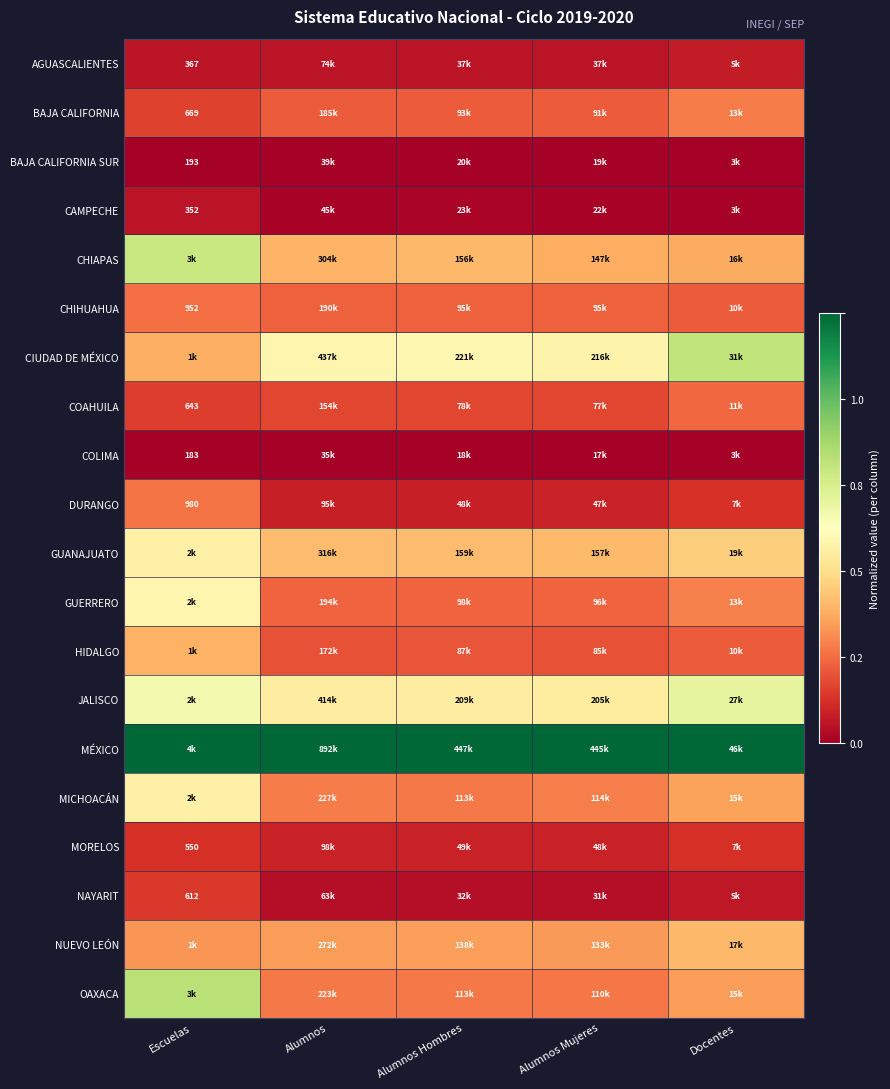

Count the number of categories in the chart.

5